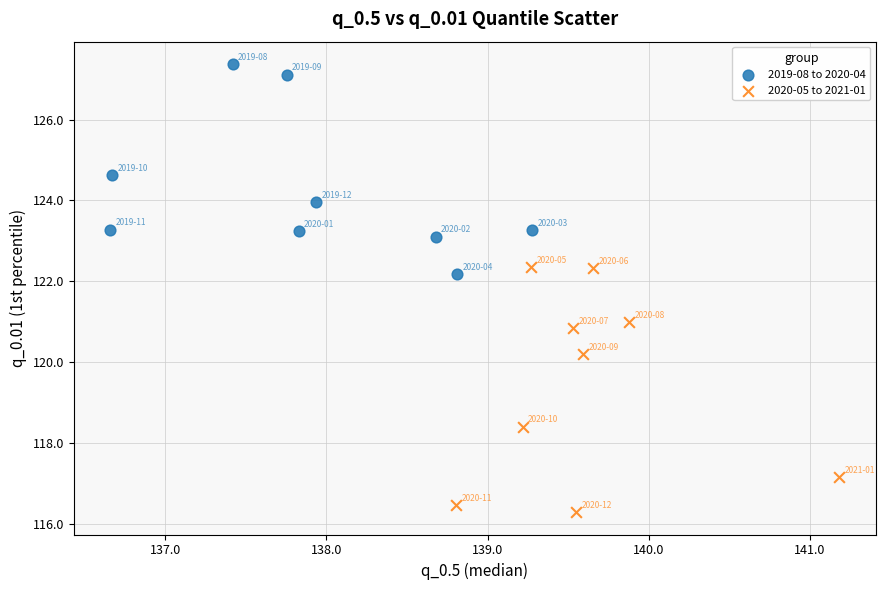

Which series reaches the maximum Y coordinate?

2019-08 to 2020-04